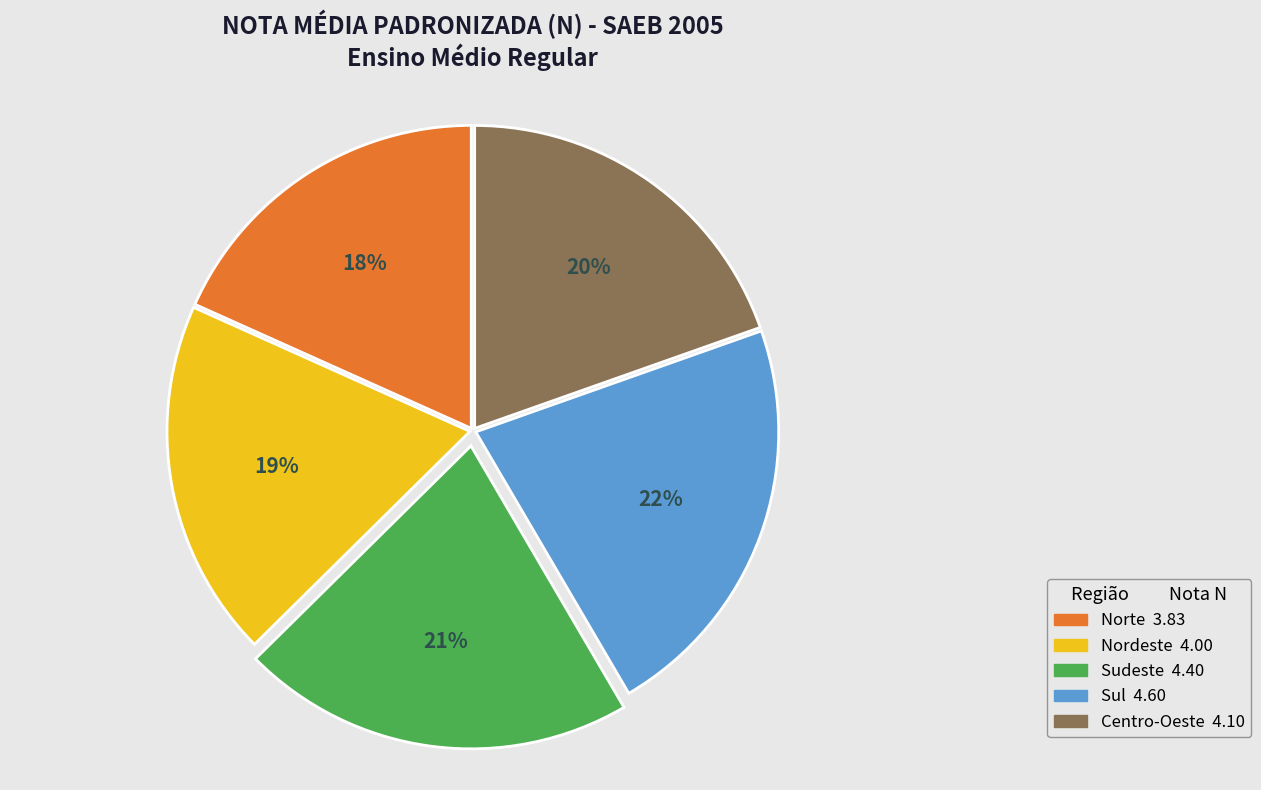

To the nearest percent, what portion does Nordeste represent?

19%